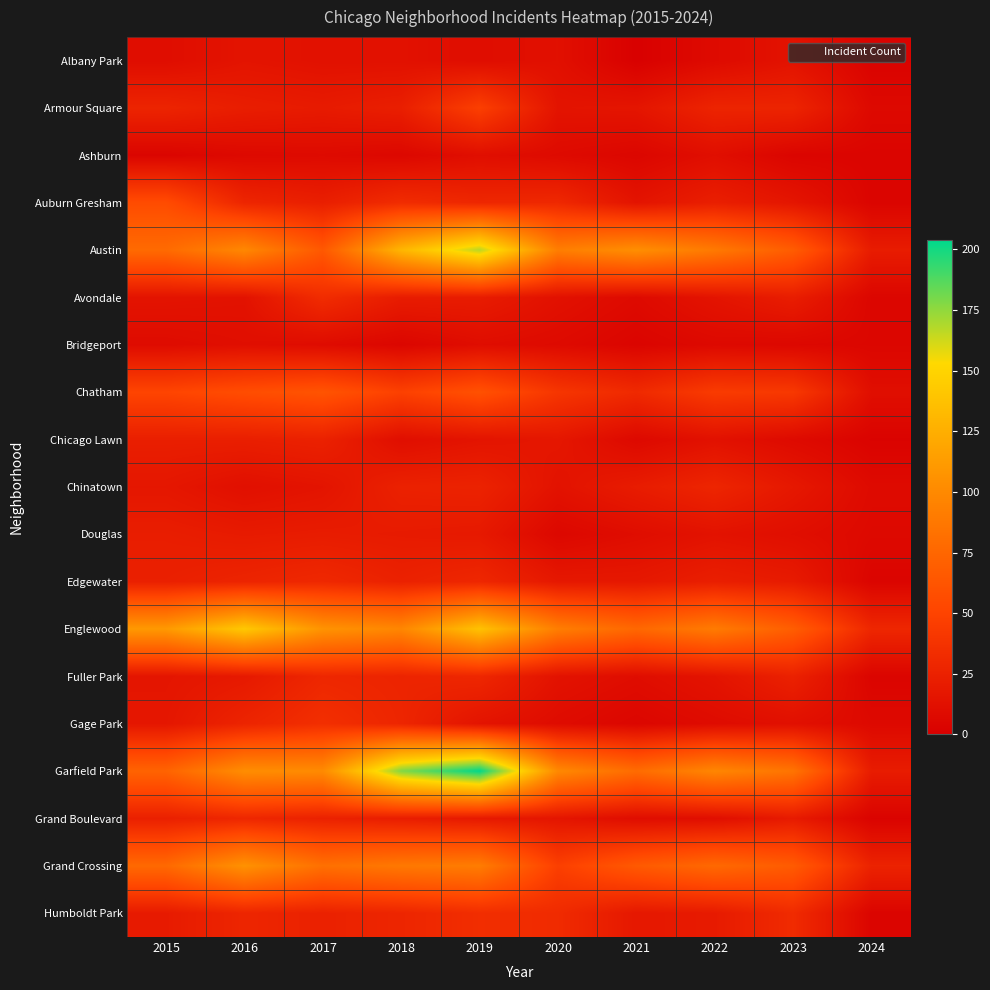

Which series has the largest range (max minus min)?

Garfield Park